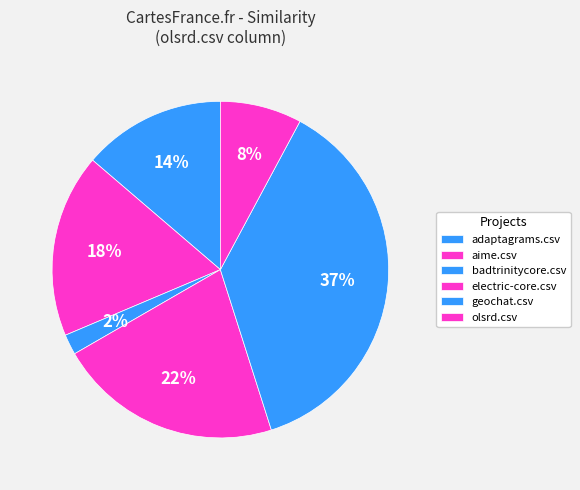

To the nearest percent, what percentage of the pie is aime.csv?

18%